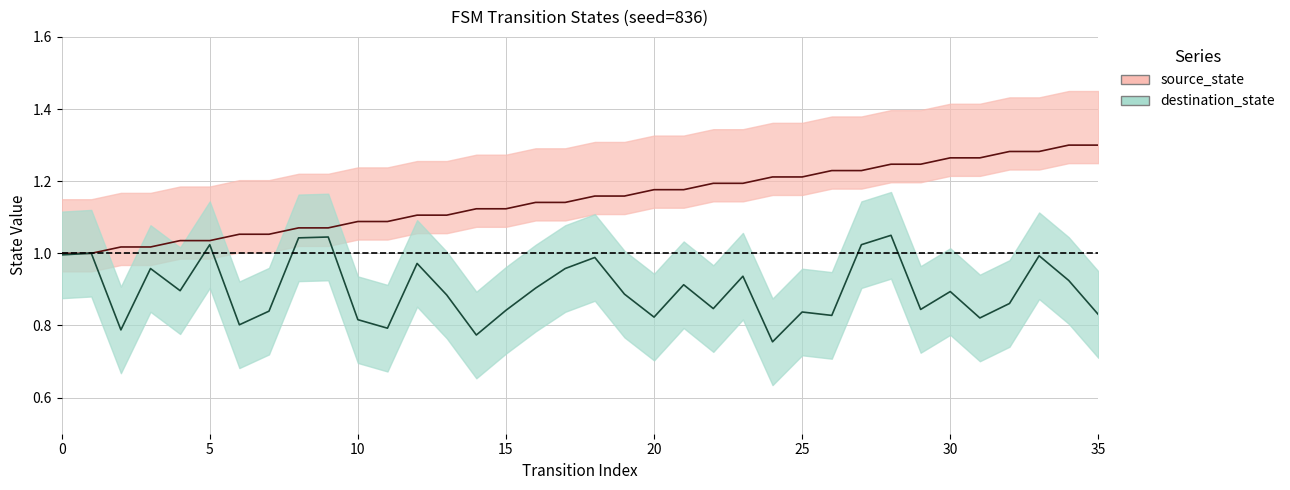

What is the sum of all destination_state values?

32.4